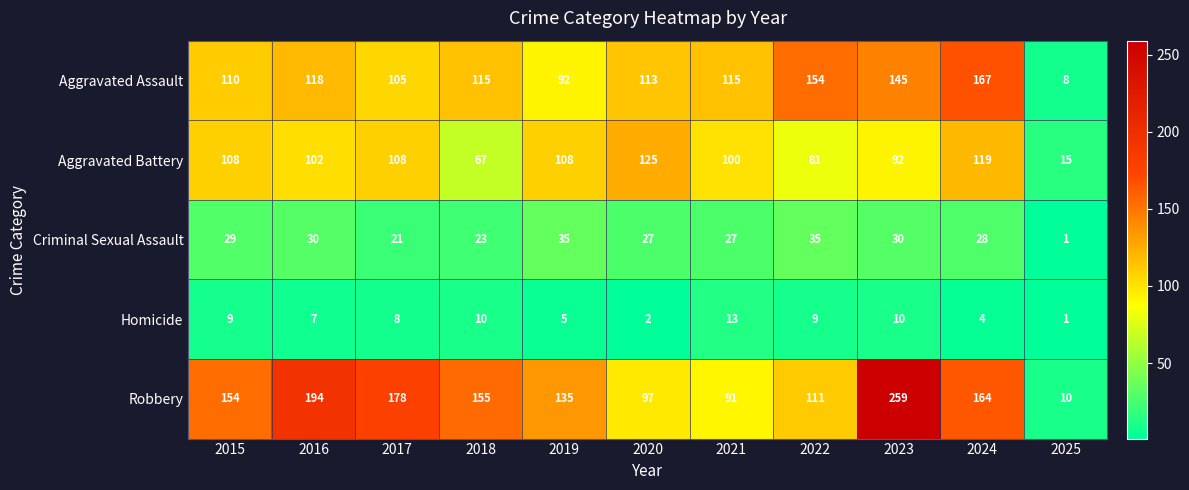

What is the smallest value displayed?

1